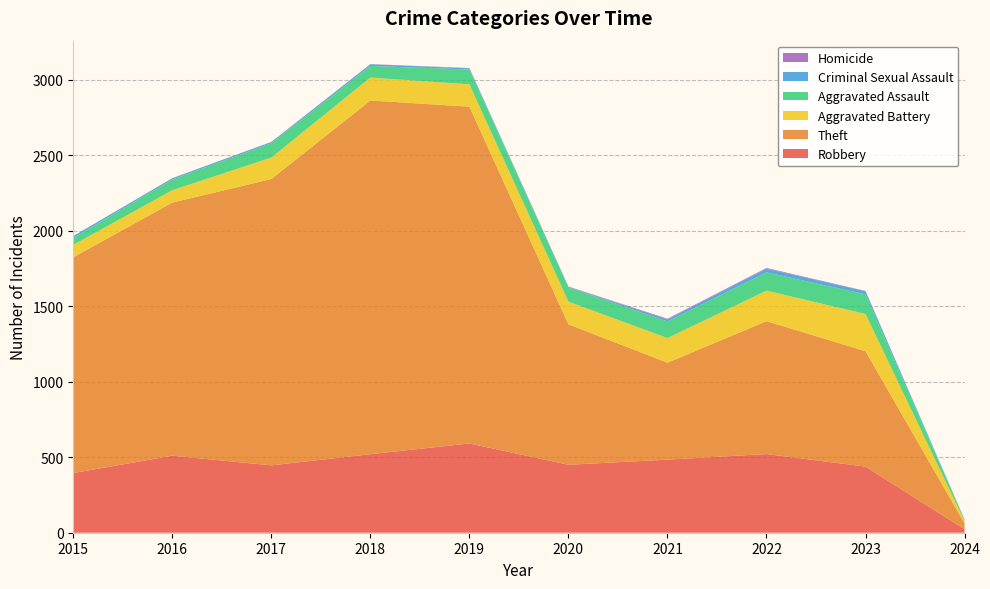

Reading right to left, transcribe all the data shown in this chart.

Robbery: 2024=23	2023=438	2022=521	2021=484	2020=450	2019=591	2018=520	2017=446	2016=510	2015=395
Theft: 2024=39	2023=764	2022=880	2021=642	2020=930	2019=2230	2018=2342	2017=1896	2016=1676	2015=1429
Aggravated Battery: 2024=15	2023=246	2022=202	2021=163	2020=150	2019=148	2018=152	2017=142	2016=82	2015=82
Aggravated Assault: 2024=9	2023=130	2022=121	2021=110	2020=94	2019=98	2018=77	2017=95	2016=71	2015=46
Criminal Sexual Assault: 2024=0	2023=21	2022=24	2021=14	2020=3	2019=8	2018=11	2017=8	2016=8	2015=12
Homicide: 2024=1	2023=2	2022=5	2021=4	2020=3	2019=2	2018=1	2017=1	2016=1	2015=0